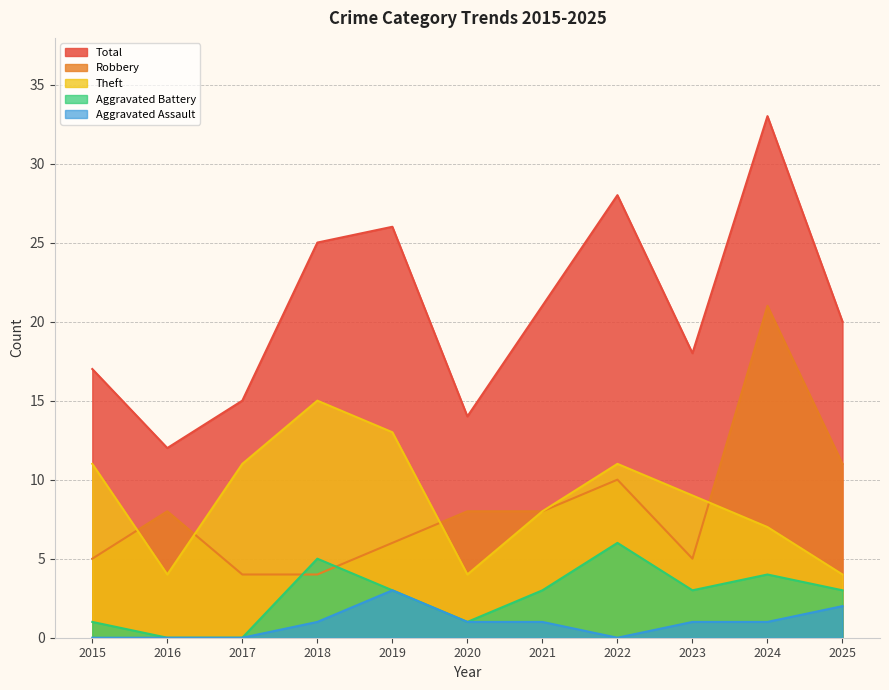

At which label is Aggravated Assault closest to 1?

2018